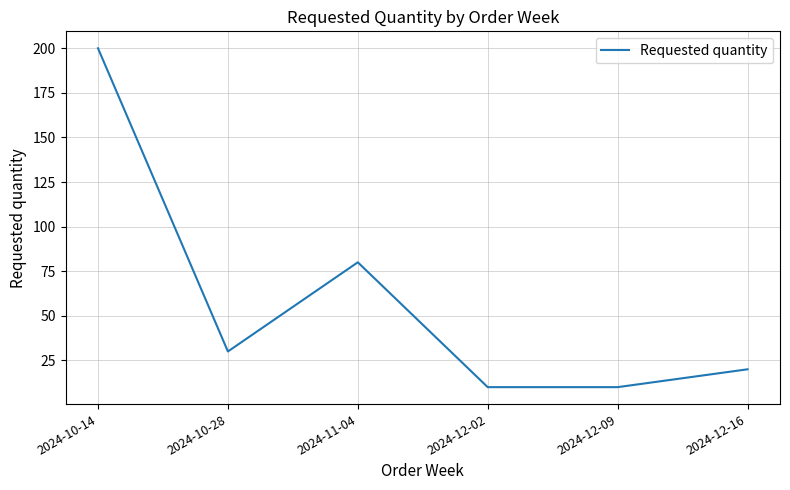

Is it true that the value at 2024-11-04 is 28?

False